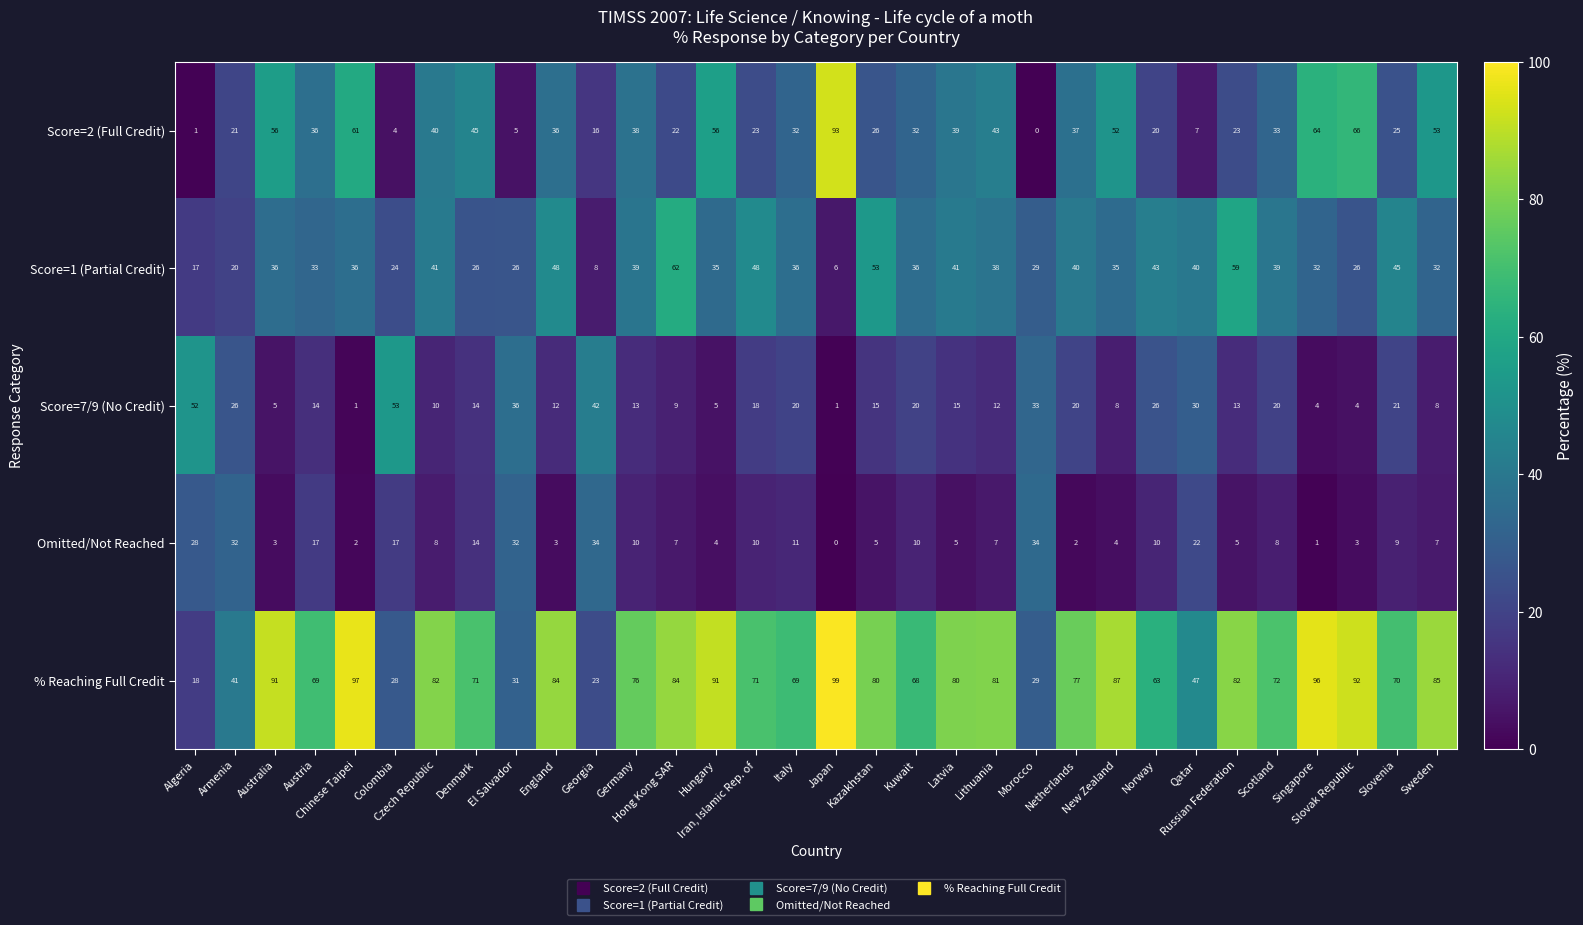

Which label corresponds to the largest value in the chart?

Japan